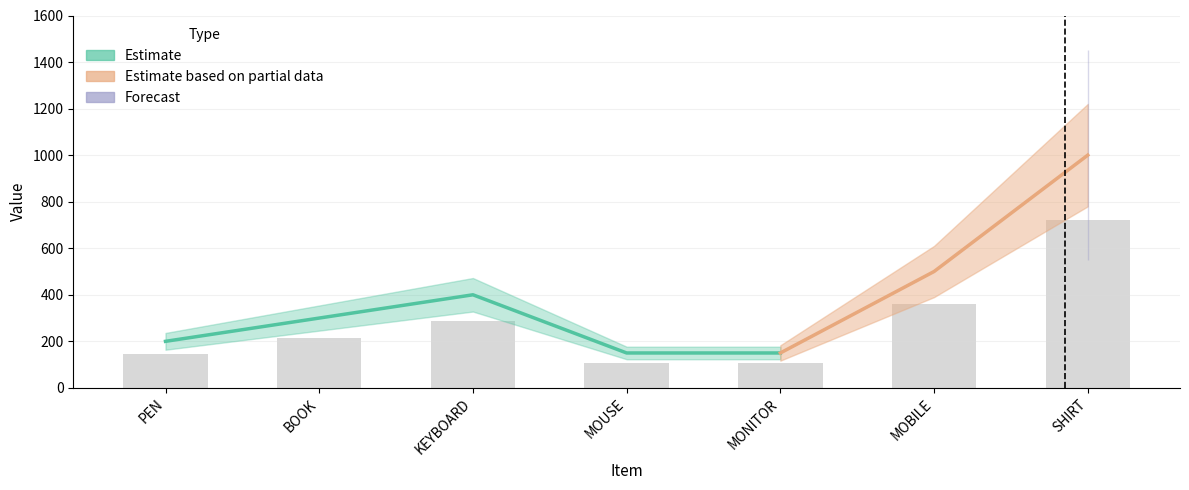

What is the ratio of the value at KEYBOARD to the value at SHIRT?

0.4